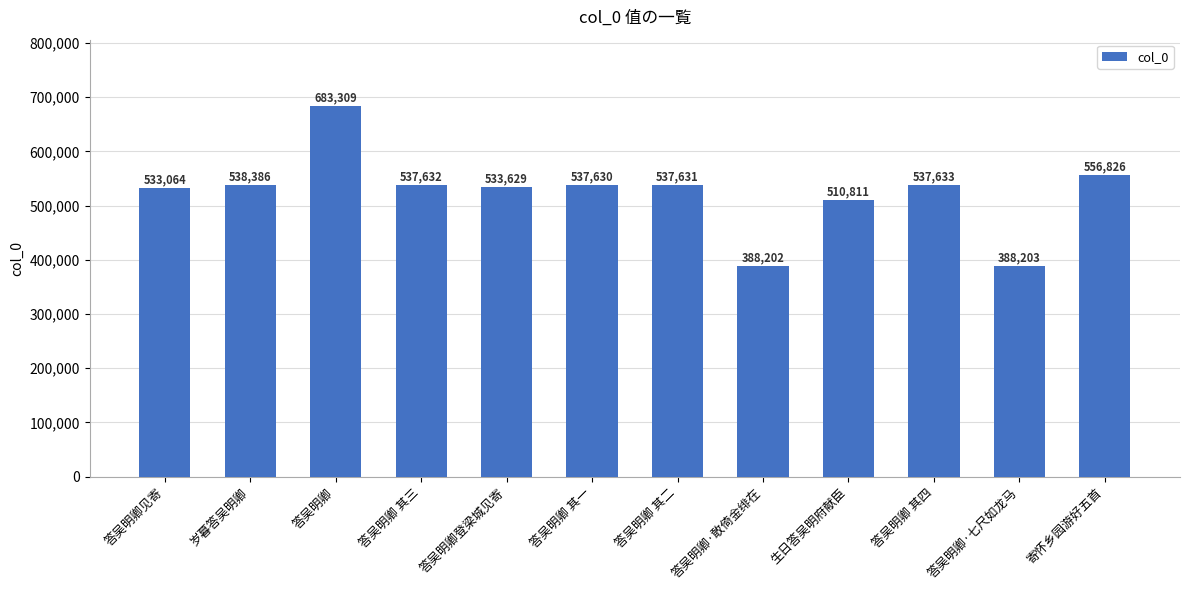

Rank the categories by value from lowest to highest.

答吴明卿·敢倚金绯在, 答吴明卿·七尺如龙马, 生日答吴明府献臣, 答吴明卿见寄, 答吴明卿登梁城见寄, 答吴明卿 其一, 答吴明卿 其二, 答吴明卿 其三, 答吴明卿 其四, 岁暮答吴明卿, 寄怀乡园游好五首, 答吴明卿